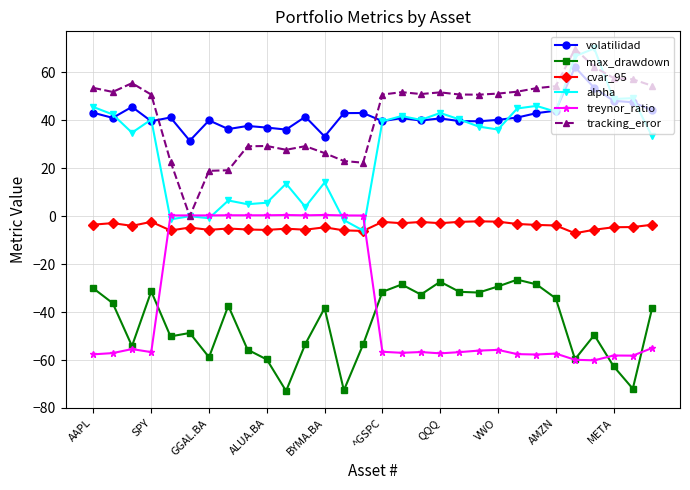

Which series has the largest range (max minus min)?

alpha